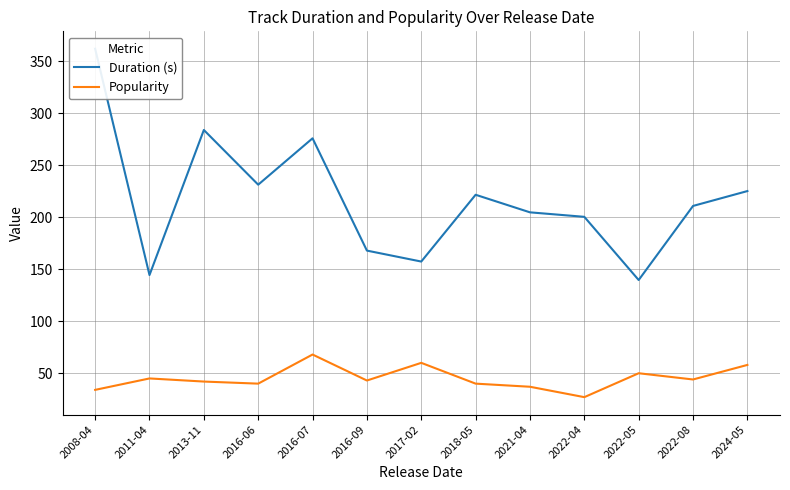

What is the total value across all series at 2018-05?

261.7